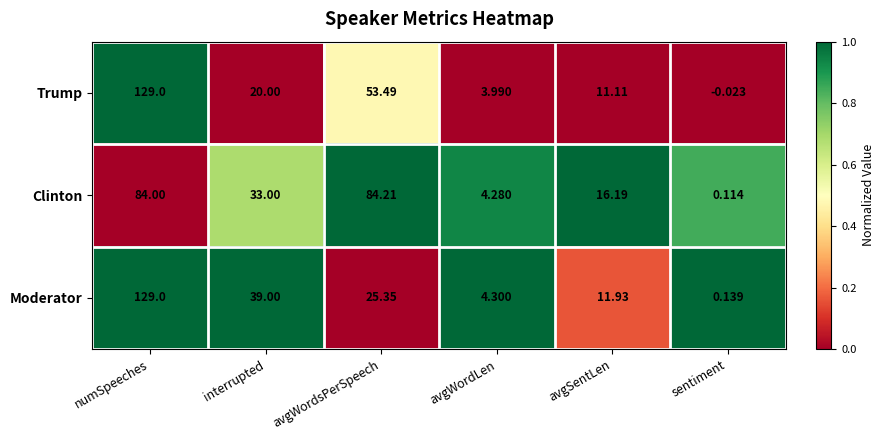

What is the total value across all series at avgWordsPerSpeech?

163.1